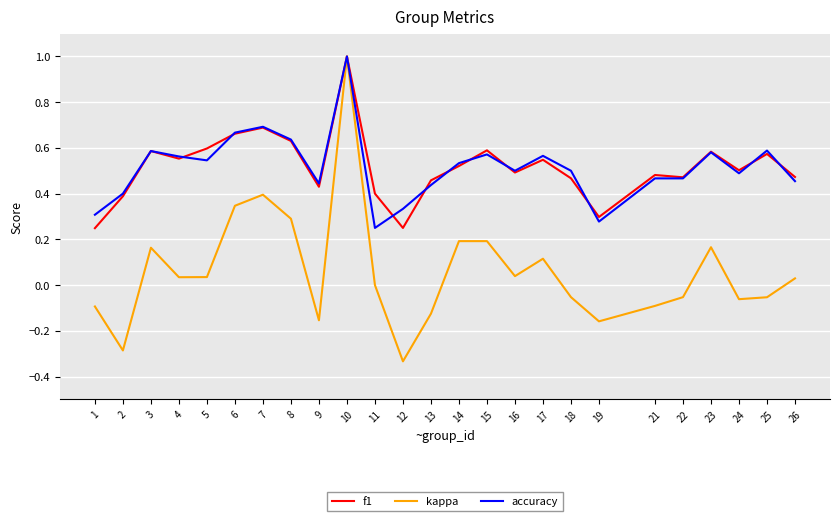

Which series changed the most between 5 and 7?

kappa